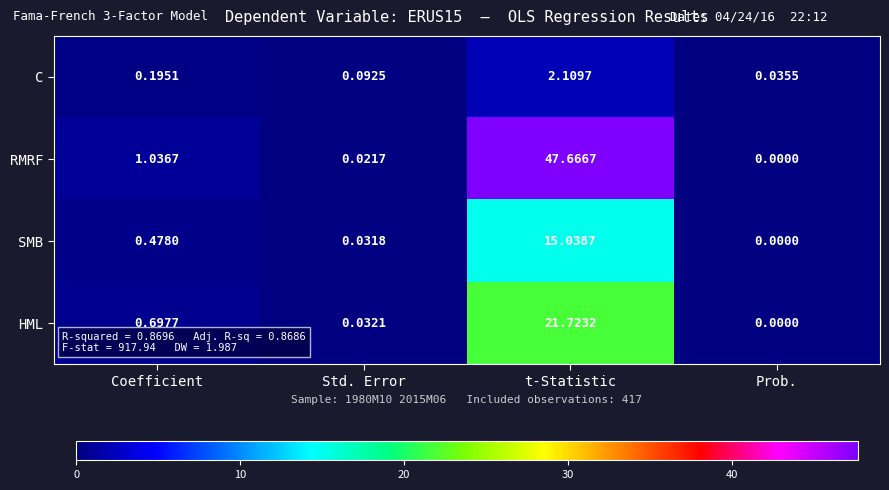

At which category is the sum across all series the highest?

t-Statistic